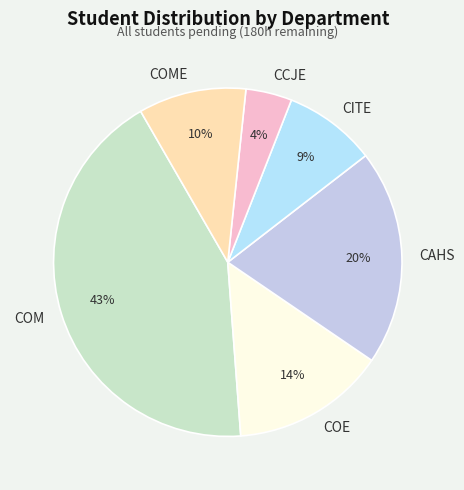

Count the number of slices in the pie.

6